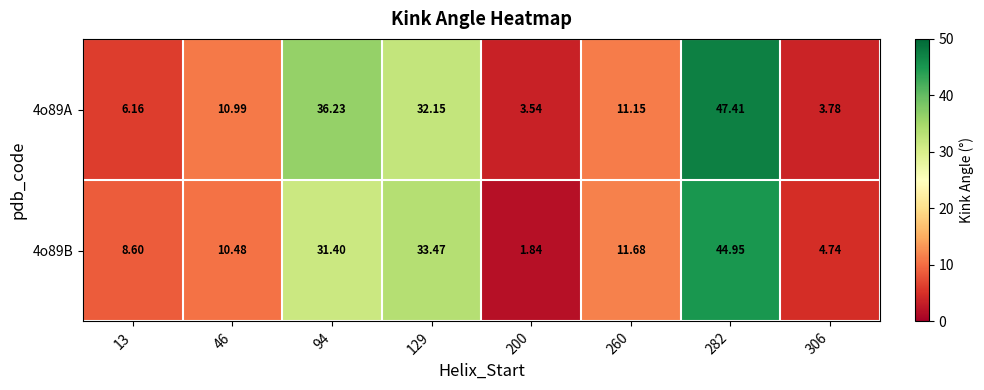

Is the value of 4o89B at 200 greater than the value of 4o89A at 306?

No